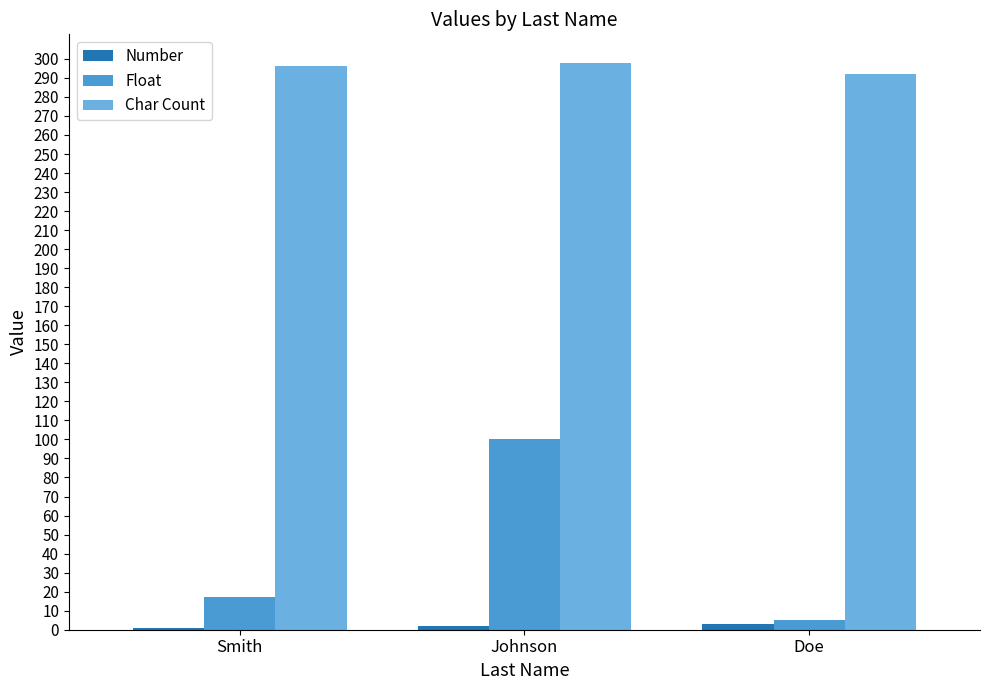

What is the average value of the Char Count series?

295